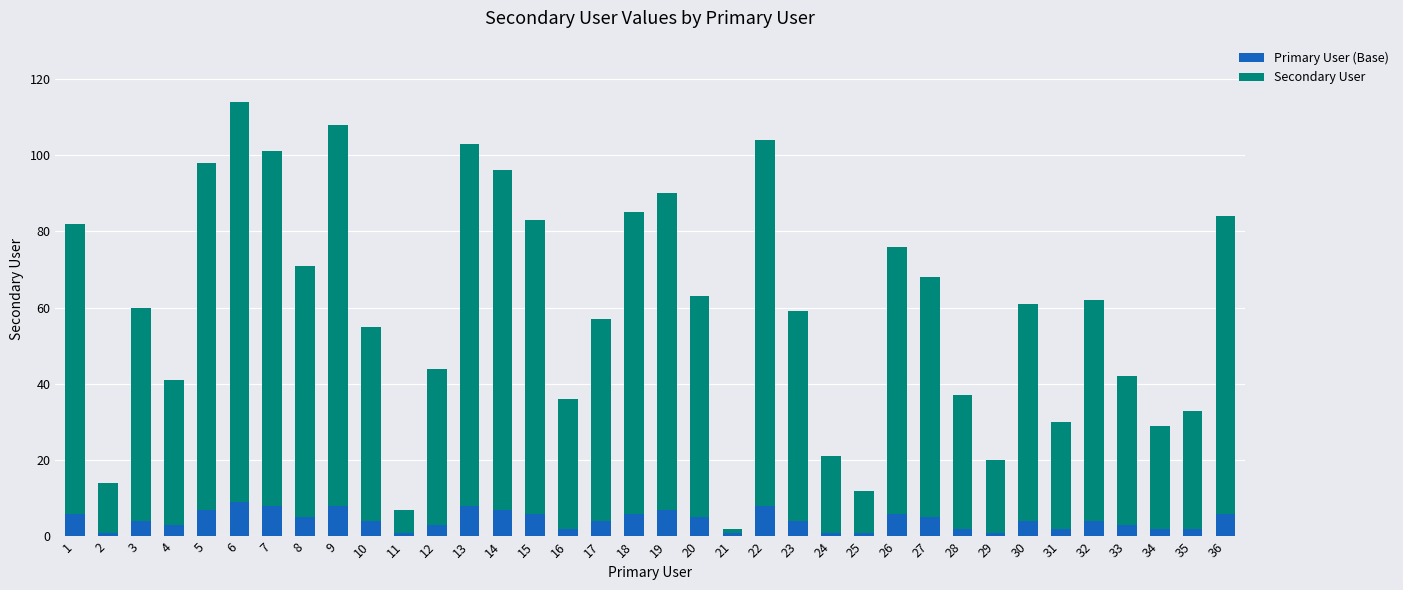

What are all the series names shown in the legend?

Primary User (Base), Secondary User